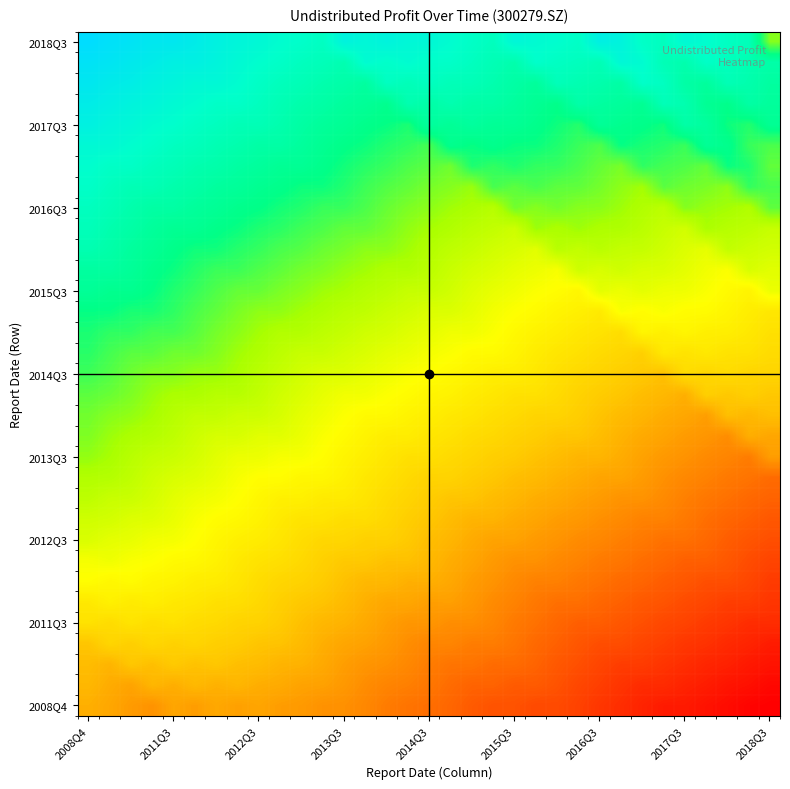

How many series are shown in this chart?

33